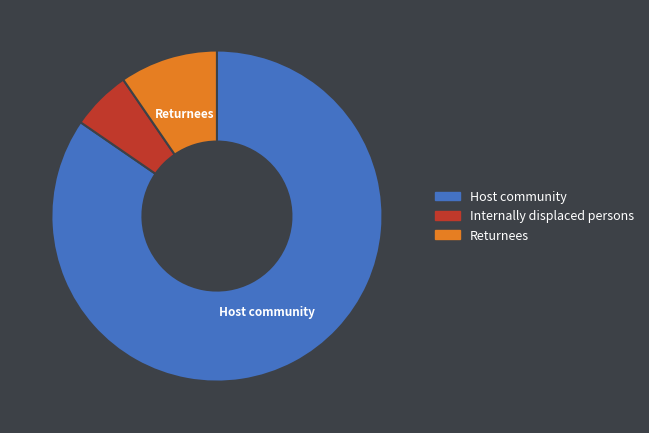

What is the smallest slice in the pie chart?

Internally displaced persons